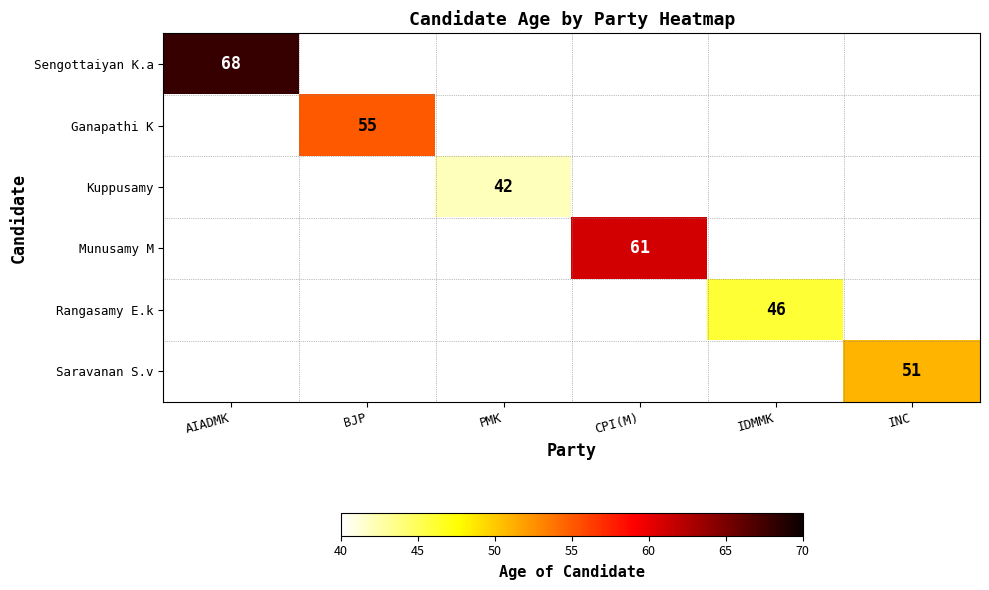

The Ganapathi K series shows 92 at BJP. True or false?

False